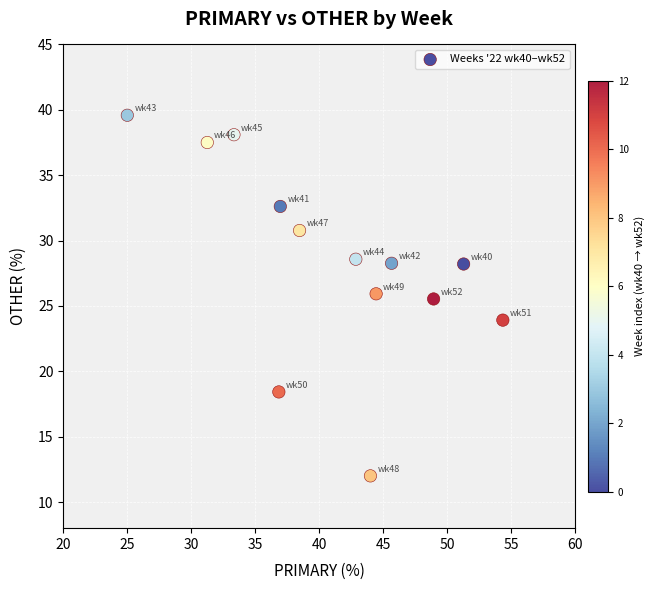

What is the range of Y values (max minus min)?

27.6